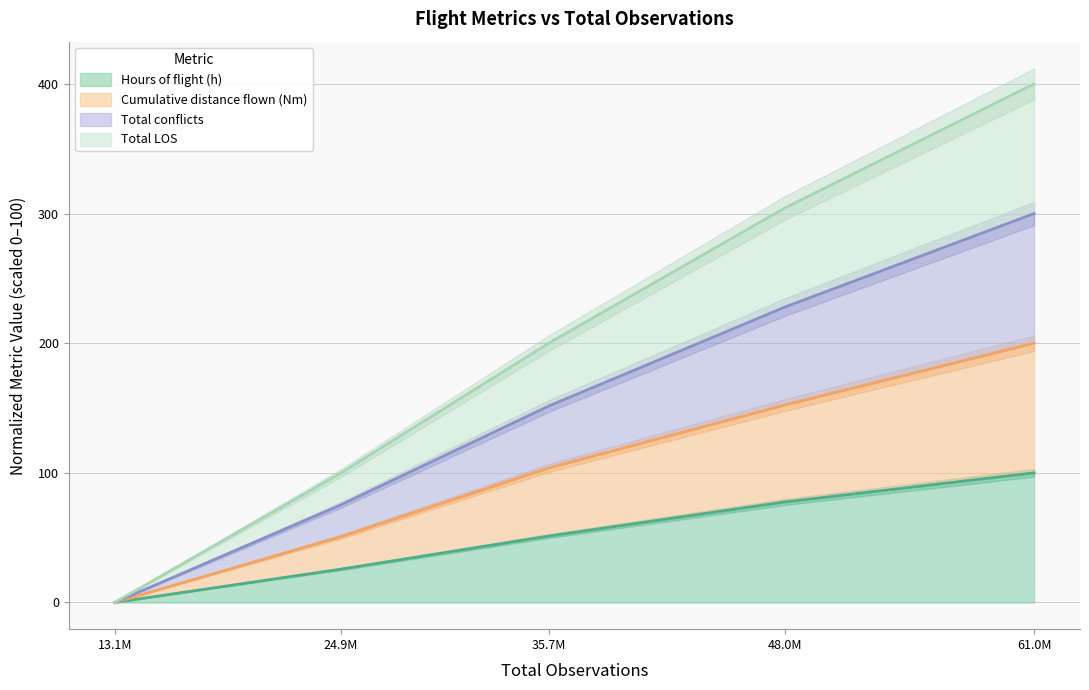

True or false: Hours of flight (h) has a value of 25.7 at 24.9M.

True